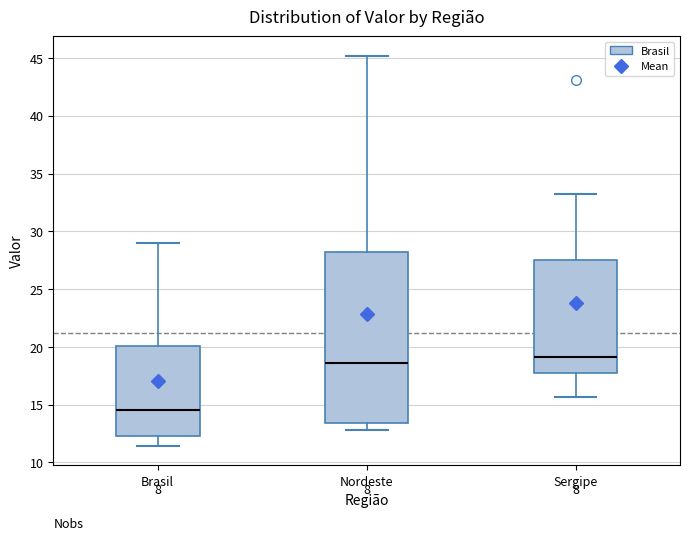

Reading left to right, read every box against the y-axis: the position of its median line, the range the box covers, and the ends of its whiskers. The values are not printed on the chart, so give them approximately, as read against the axis.

Brasil: median 14.5, box 12.5 to 20.0, whiskers 11.5 to 29.0
Nordeste: median 18.5, box 13.5 to 28.0, whiskers 13.0 to 45.0
Sergipe: median 19.0, box 17.5 to 27.5, whiskers 15.5 to 33.0